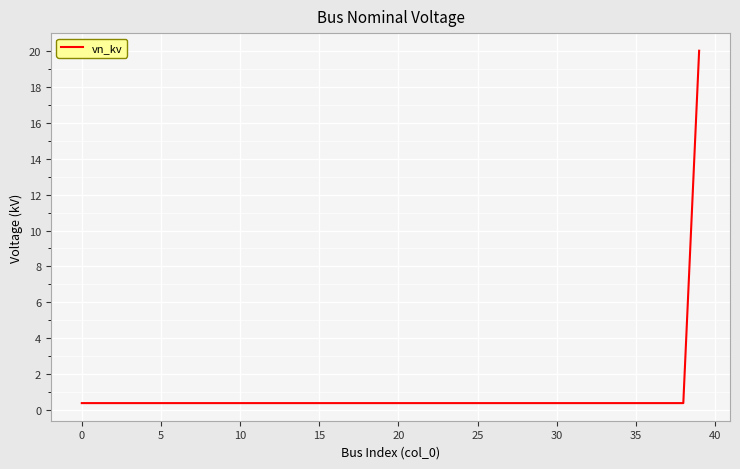

What is the difference between the maximum and minimum values?

19.6